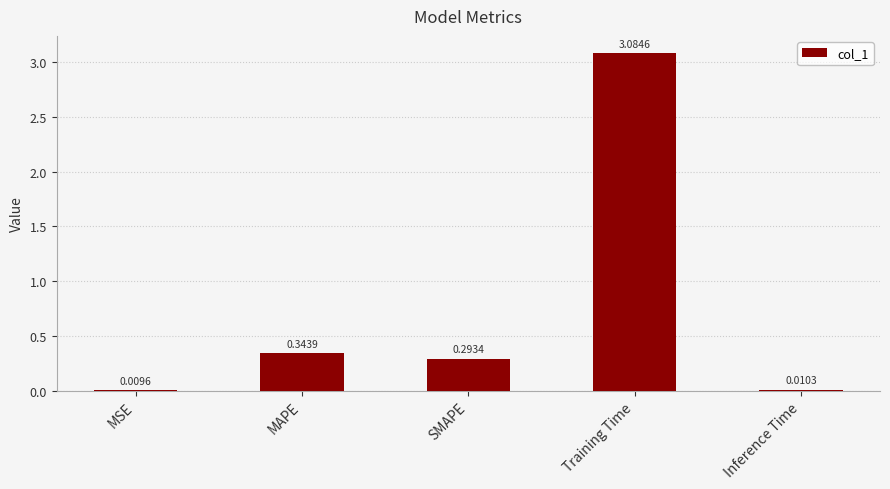

At which category does the chart reach its peak across all series?

Training Time